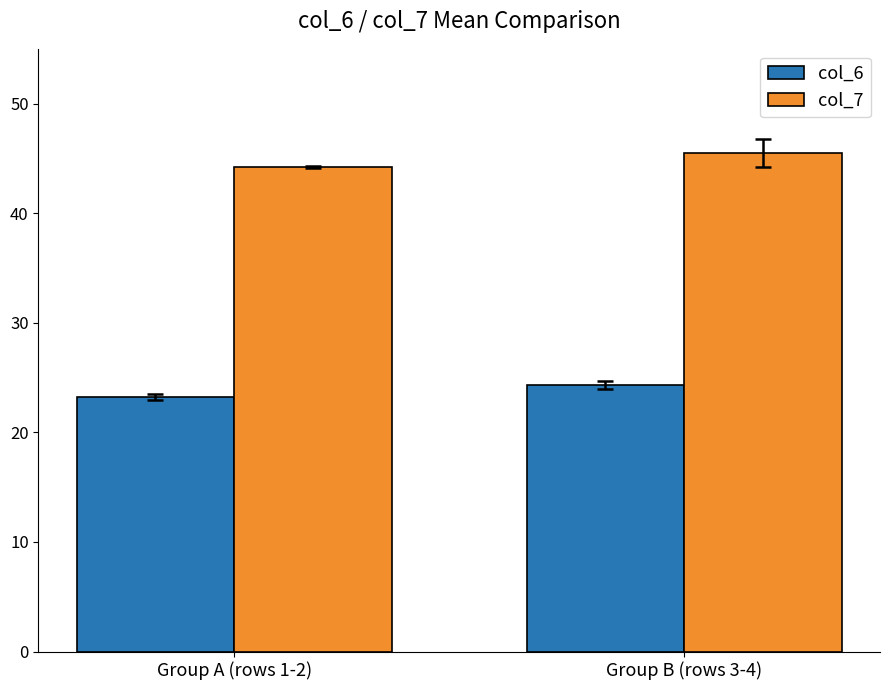

What position from the right is Group B (rows 3-4)?

1